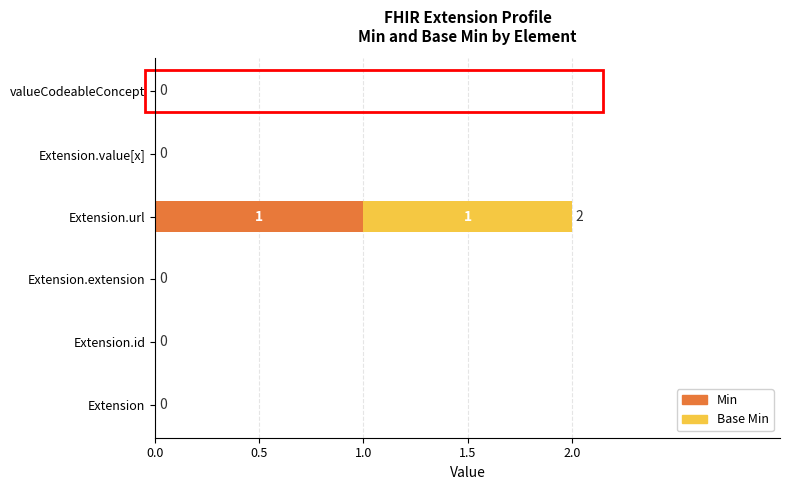

The Min series shows 0 at Extension. True or false?

True